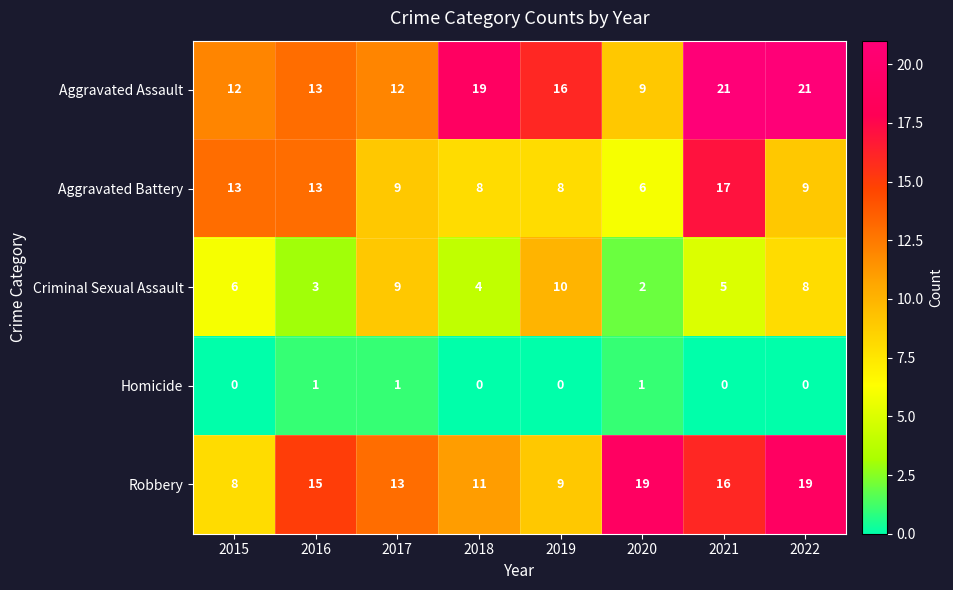

How many series are shown in this chart?

5